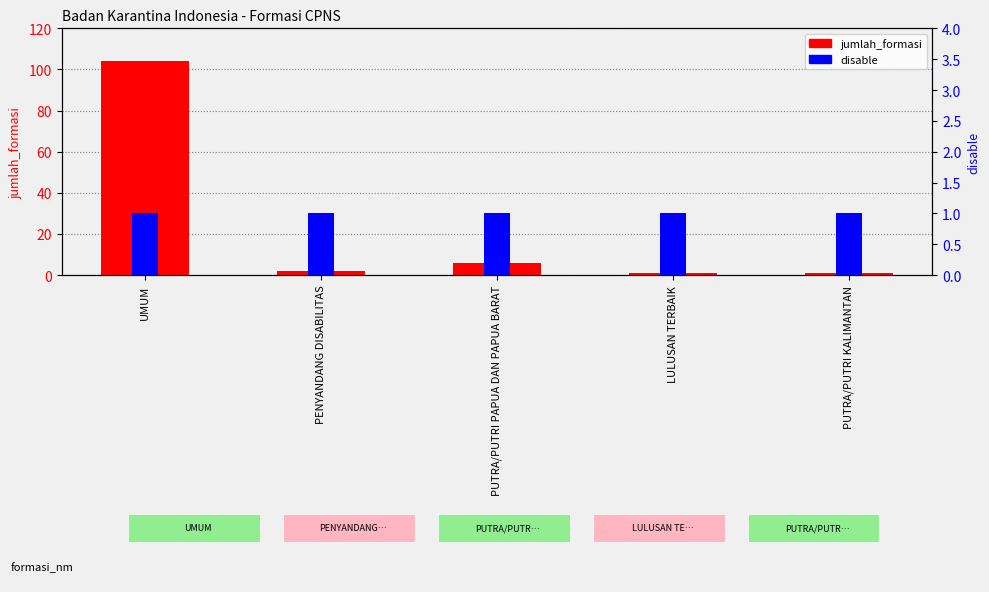

Which has a higher value, PENYANDANG DISABILITAS or LULUSAN TERBAIK?

PENYANDANG DISABILITAS